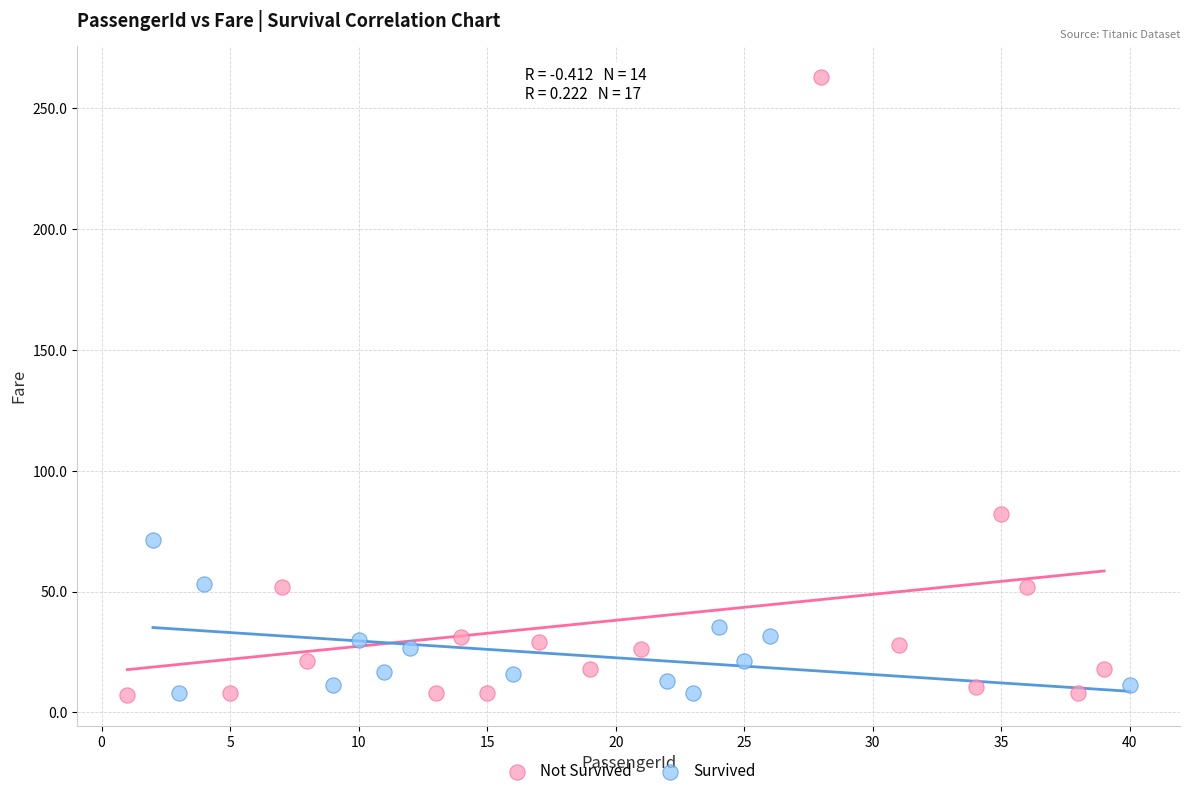

What are all the series names shown in the legend?

Not Survived, Survived